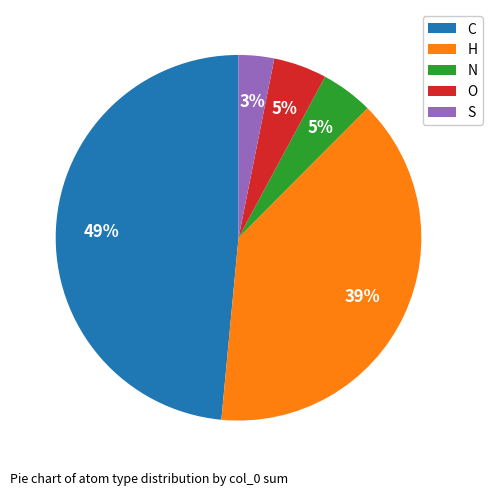

Is there a majority slice in this chart?

No